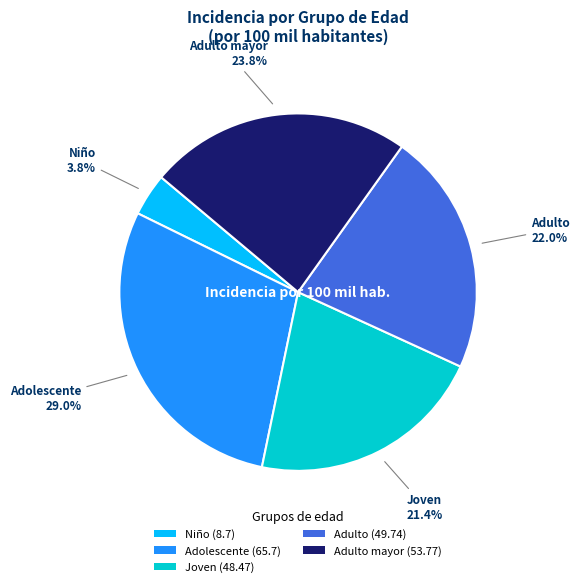

Rank the categories by value from lowest to highest.

Niño (8.7), Joven (48.47), Adulto (49.74), Adulto mayor (53.77), Adolescente (65.7)